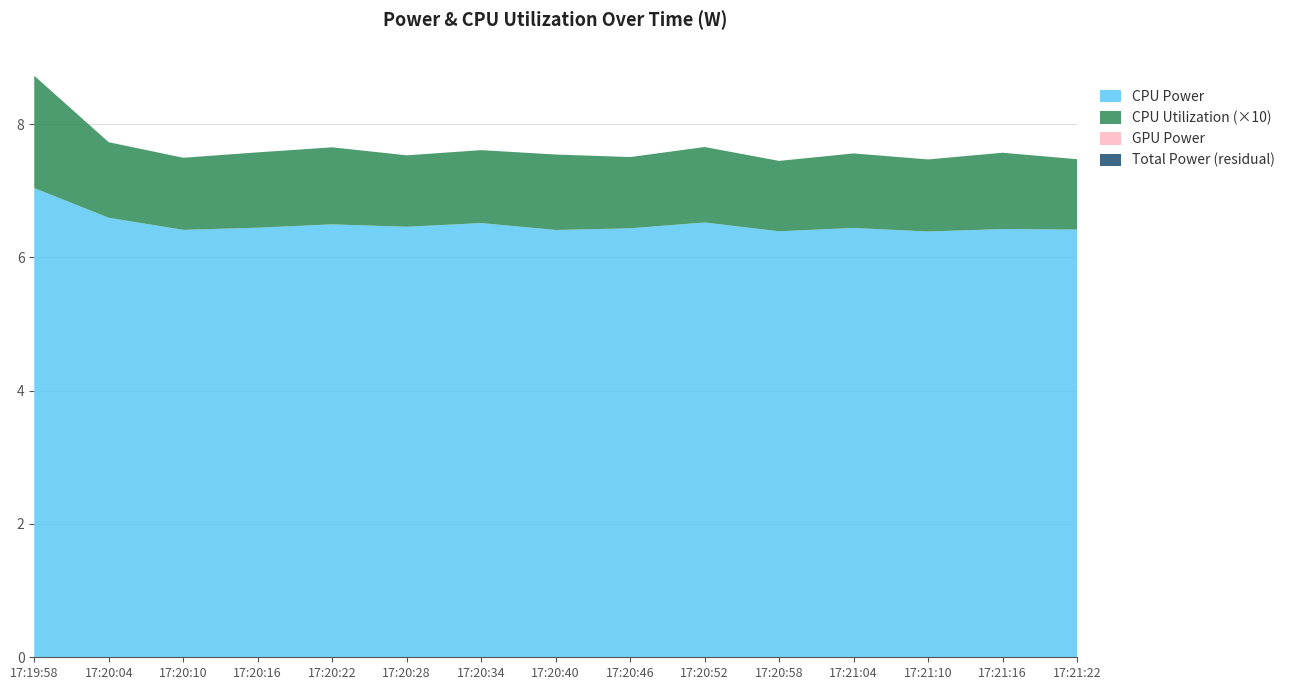

Reading left to right, transcribe all the data shown in this chart.

CPU Utilization: 0.2	0.1	0.1	0.1	0.1	0.1	0.1	0.1	0.1	0.1	0.1	0.1	0.1	0.1	0.1
CPU Power: 7.0	6.6	6.4	6.4	6.5	6.5	6.5	6.4	6.4	6.5	6.4	6.4	6.4	6.4	6.4
GPU Power: 0.0	0.0	0.0	0.0	0.0	0.0	0.0	0.0	0.0	0.0	0.0	0.0	0.0	0.0	0.0
Total Power: 7.0	6.6	6.4	6.4	6.5	6.5	6.5	6.4	6.4	6.5	6.4	6.4	6.4	6.4	6.4